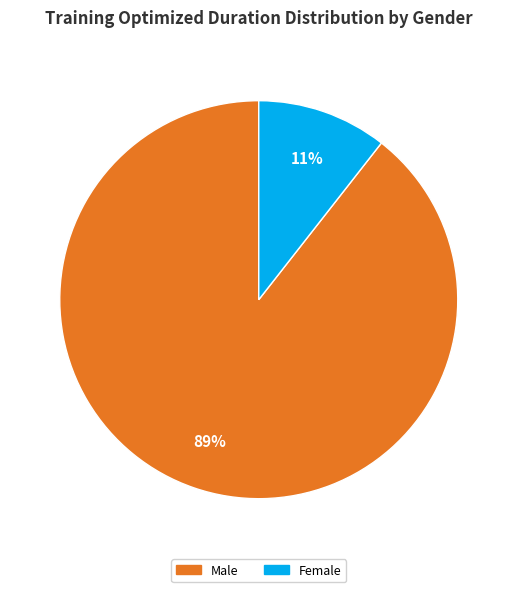

Is there any slice that represents more than half of the pie?

Yes